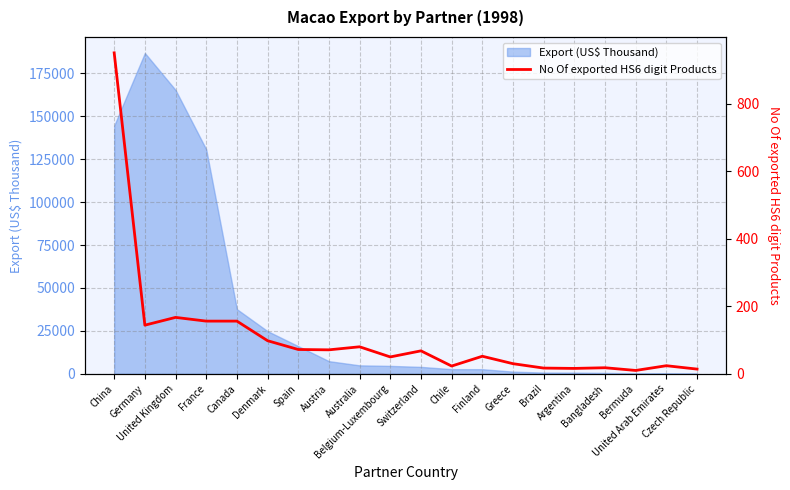

Reading right to left, extract all data points from this chart.

14	24	10	18	16	17	30	52	23	68	50	80	71	72	98	156	156	167	144	950